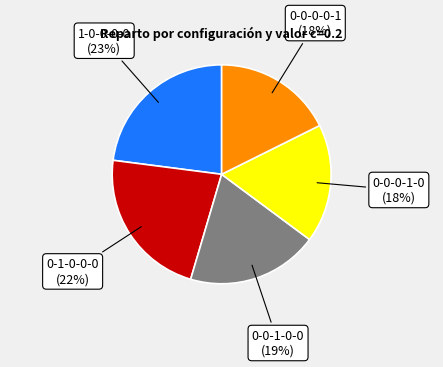

Does any single category account for the majority?

No